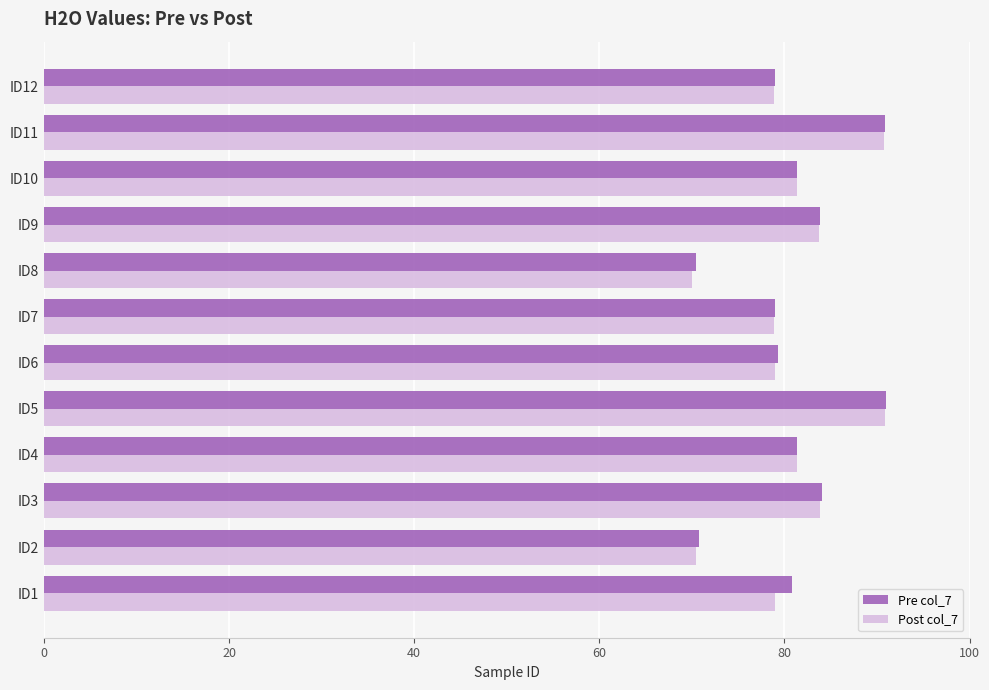

How many data points does each series have?

12